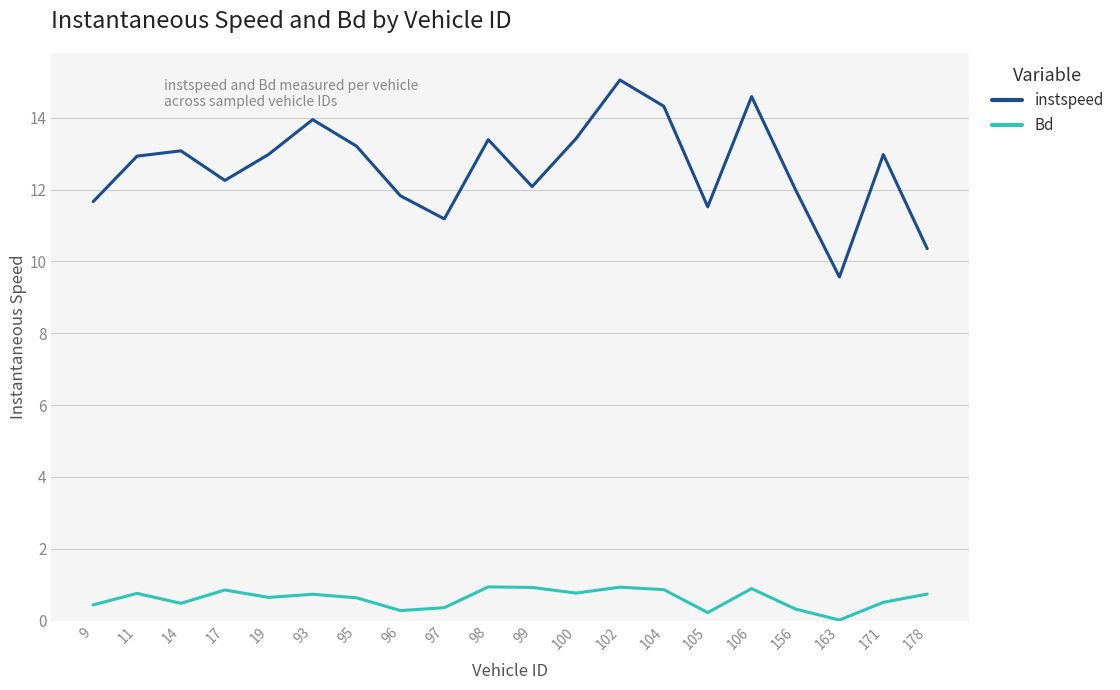

Does the chart have visible grid lines?

Yes